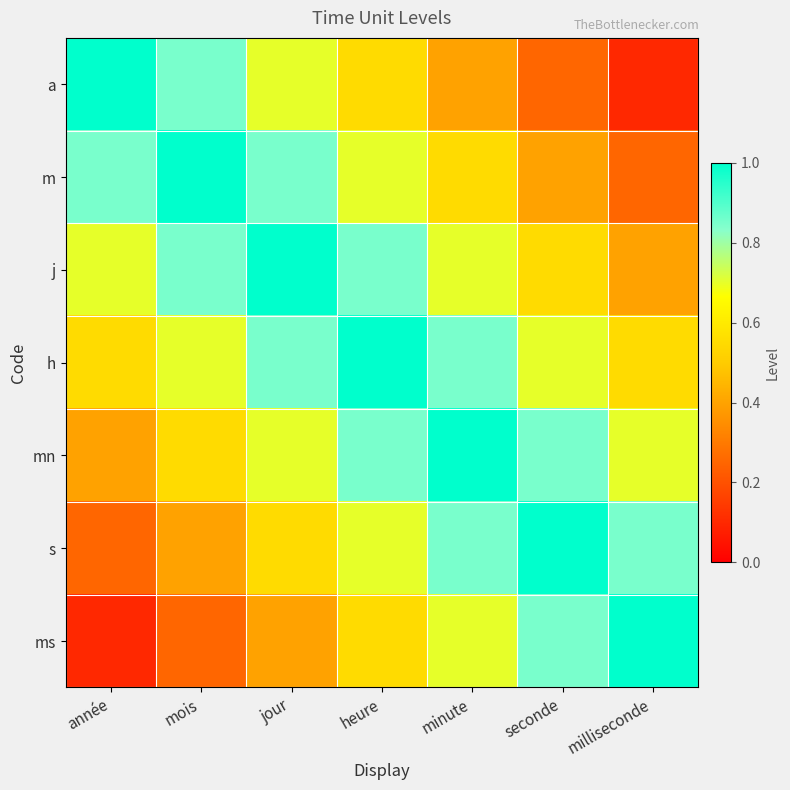

What is the total value across all series at milliseconde?

3.9